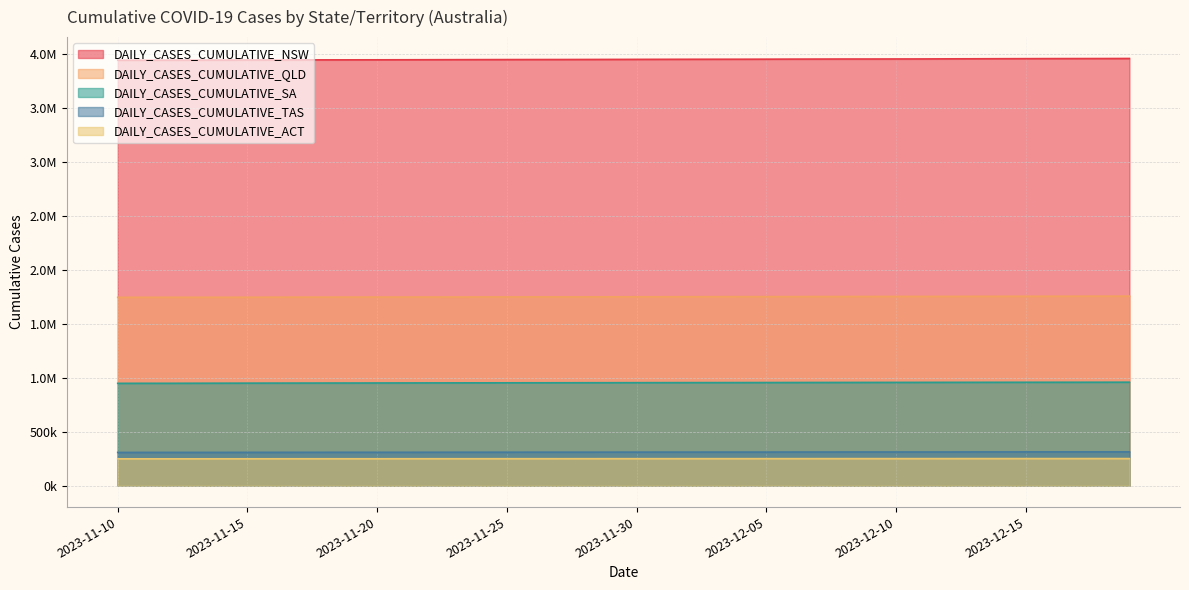

At which category does DAILY_CASES_CUMULATIVE_ACT reach its first local peak?

2023-12-18